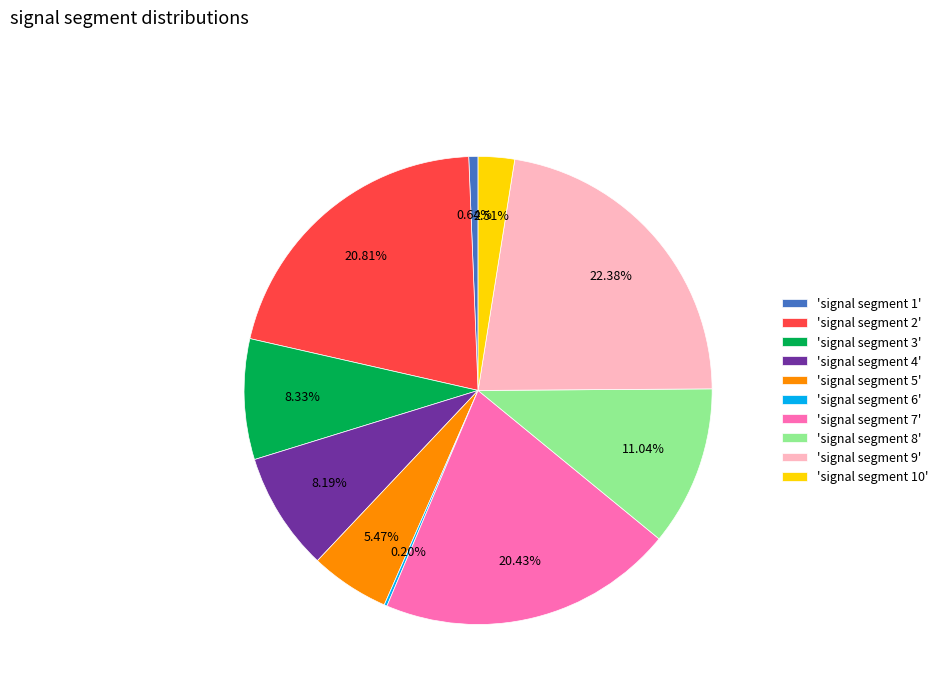

Does 'signal segment 2' account for over 50% of the chart?

No